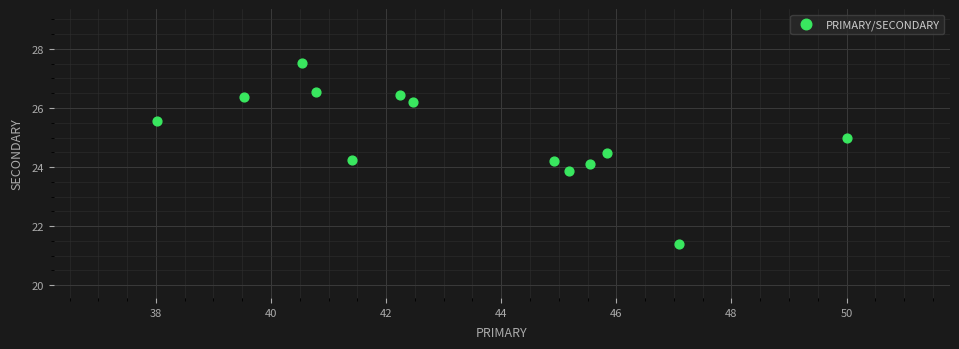

What is the range of X values (max minus min)?

12.0